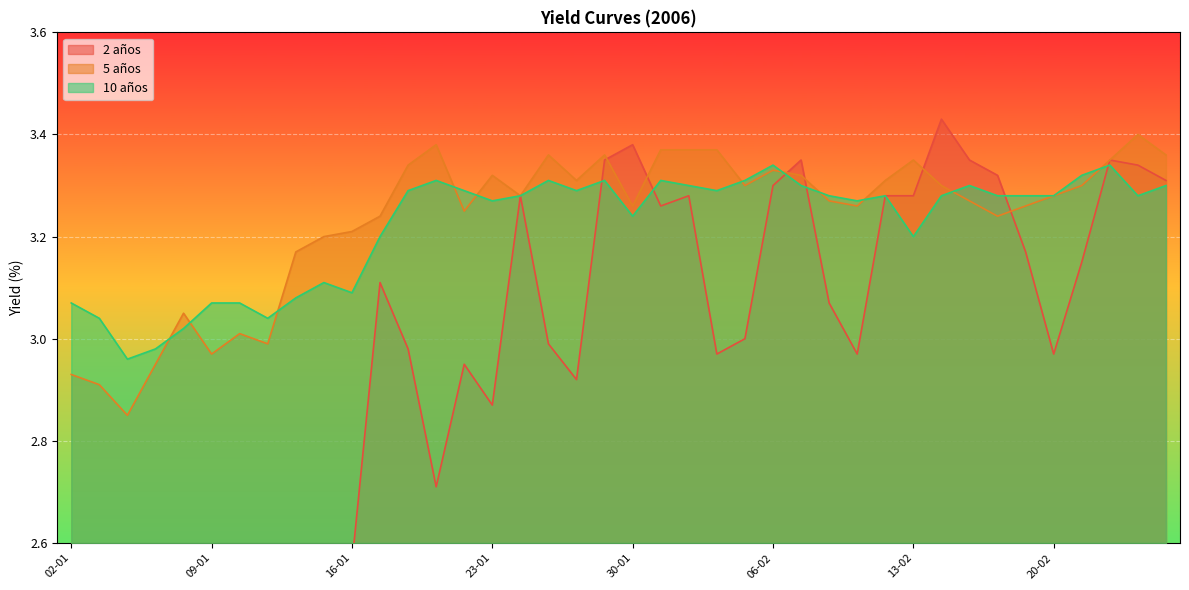

Reading right to left, what are all the values shown in this chart?

2 años: 24-02=3.3	23-02=3.3	22-02=3.4	21-02=3.1	20-02=3.0	17-02=3.2	16-02=3.3	15-02=3.4	14-02=3.4	13-02=3.3	10-02=3.3	09-02=3.0	08-02=3.1	07-02=3.4	06-02=3.3	03-02=3.0	02-02=3.0	01-02=3.3	31-01=3.3	30-01=3.4	27-01=3.4	26-01=2.9	25-01=3.0	24-01=3.3	23-01=2.9	20-01=3.0	19-01=2.7	18-01=3.0	17-01=3.1	16-01=2.6	13-01=2.4	12-01=2.3	11-01=2.3	10-01=2.3	09-01=2.4	06-01=2.4	05-01=2.4	04-01=2.4	03-01=2.4	02-01=2.5
5 años: 24-02=3.4	23-02=3.4	22-02=3.4	21-02=3.3	20-02=3.3	17-02=3.3	16-02=3.2	15-02=3.3	14-02=3.3	13-02=3.4	10-02=3.3	09-02=3.3	08-02=3.3	07-02=3.3	06-02=3.3	03-02=3.3	02-02=3.4	01-02=3.4	31-01=3.4	30-01=3.3	27-01=3.4	26-01=3.3	25-01=3.4	24-01=3.3	23-01=3.3	20-01=3.2	19-01=3.4	18-01=3.3	17-01=3.2	16-01=3.2	13-01=3.2	12-01=3.2	11-01=3.0	10-01=3.0	09-01=3.0	06-01=3.0	05-01=3.0	04-01=2.9	03-01=2.9	02-01=2.9
10 años: 24-02=3.3	23-02=3.3	22-02=3.3	21-02=3.3	20-02=3.3	17-02=3.3	16-02=3.3	15-02=3.3	14-02=3.3	13-02=3.2	10-02=3.3	09-02=3.3	08-02=3.3	07-02=3.3	06-02=3.3	03-02=3.3	02-02=3.3	01-02=3.3	31-01=3.3	30-01=3.2	27-01=3.3	26-01=3.3	25-01=3.3	24-01=3.3	23-01=3.3	20-01=3.3	19-01=3.3	18-01=3.3	17-01=3.2	16-01=3.1	13-01=3.1	12-01=3.1	11-01=3.0	10-01=3.1	09-01=3.1	06-01=3.0	05-01=3.0	04-01=3.0	03-01=3.0	02-01=3.1